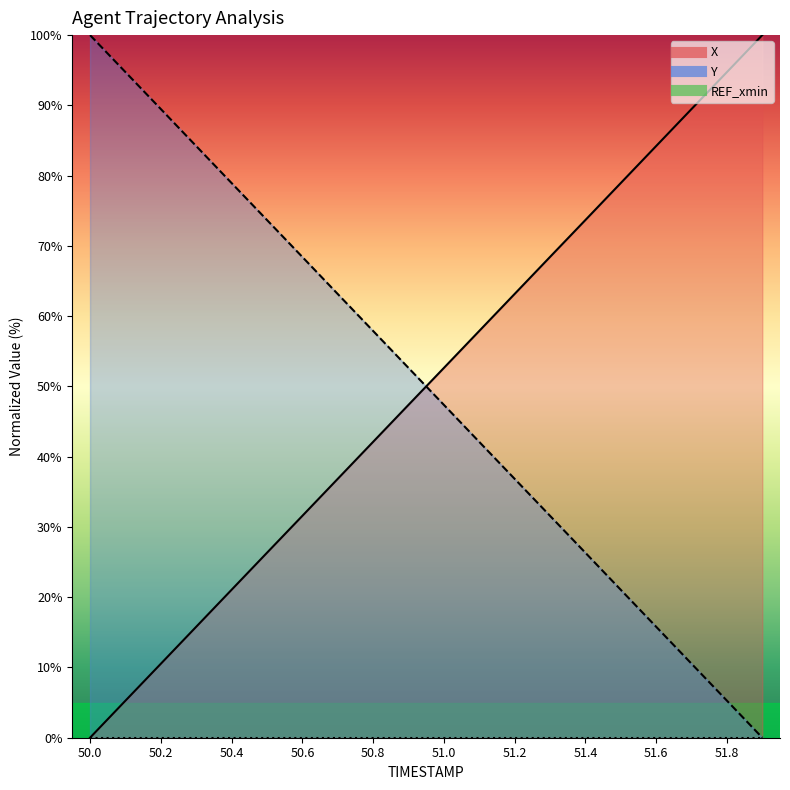

What is the difference between the maximum and minimum values in the Y series?

100.0